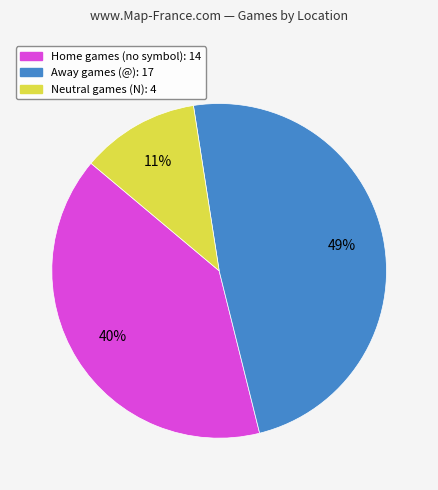

To the nearest percent, what is the average slice percentage?

33%